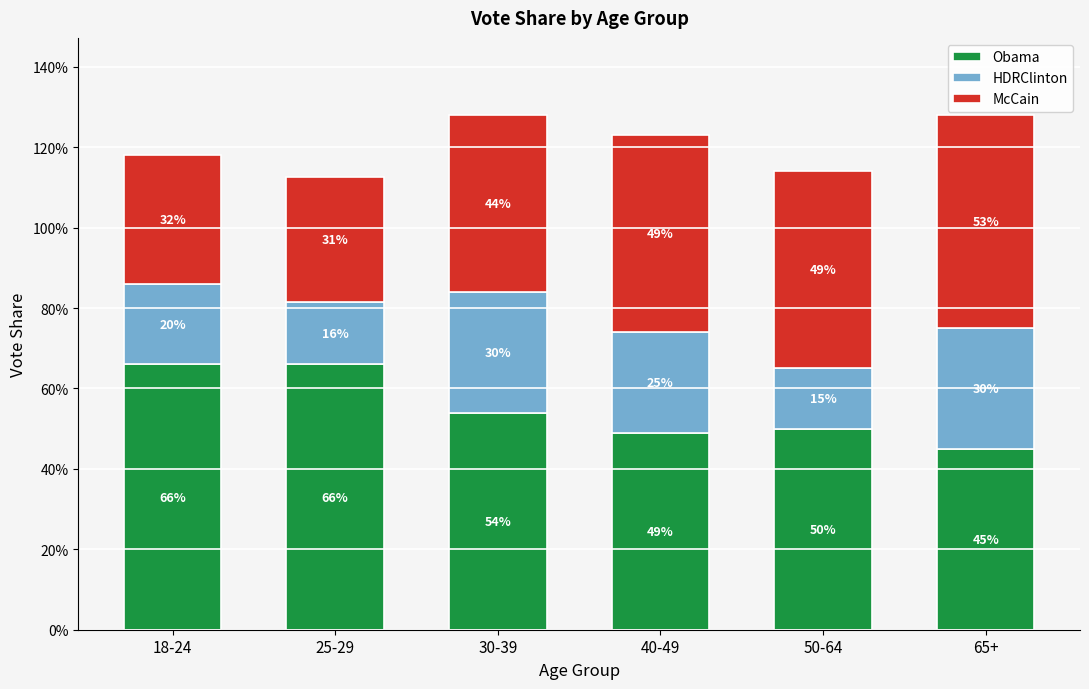

What are all the series names shown in the legend?

Obama, HDRClinton, McCain